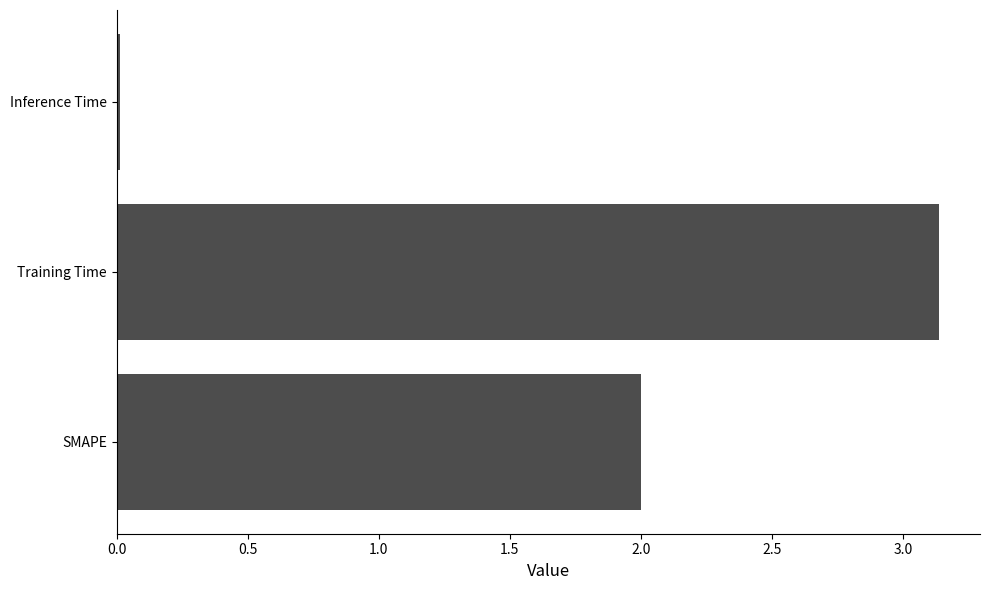

What is the sum of all values?

5.1